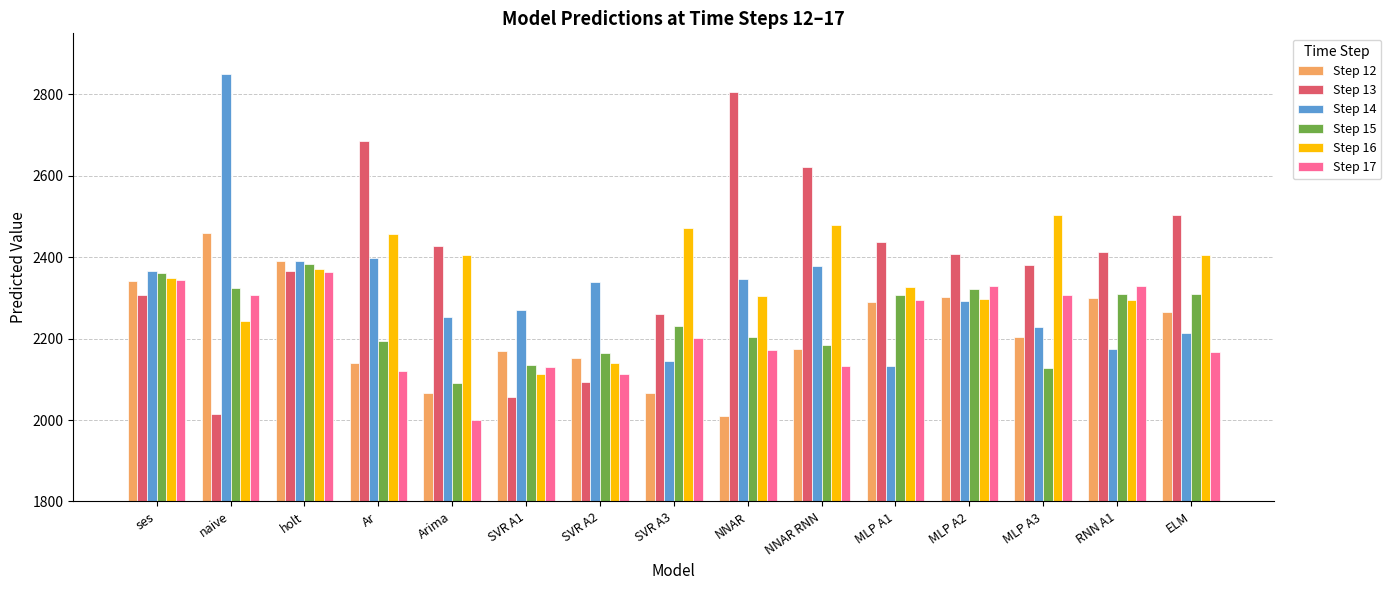

What is the lowest value of the Step 12 series?

2010.4